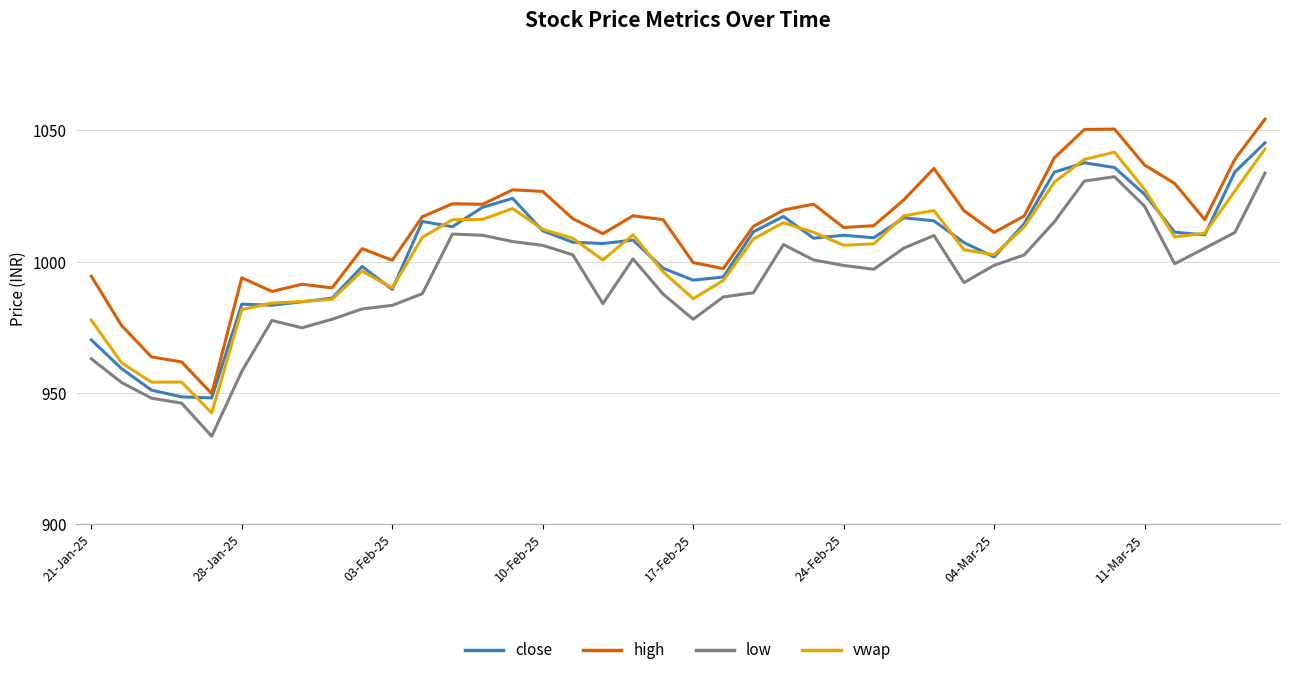

What is the smallest value displayed?

933.5